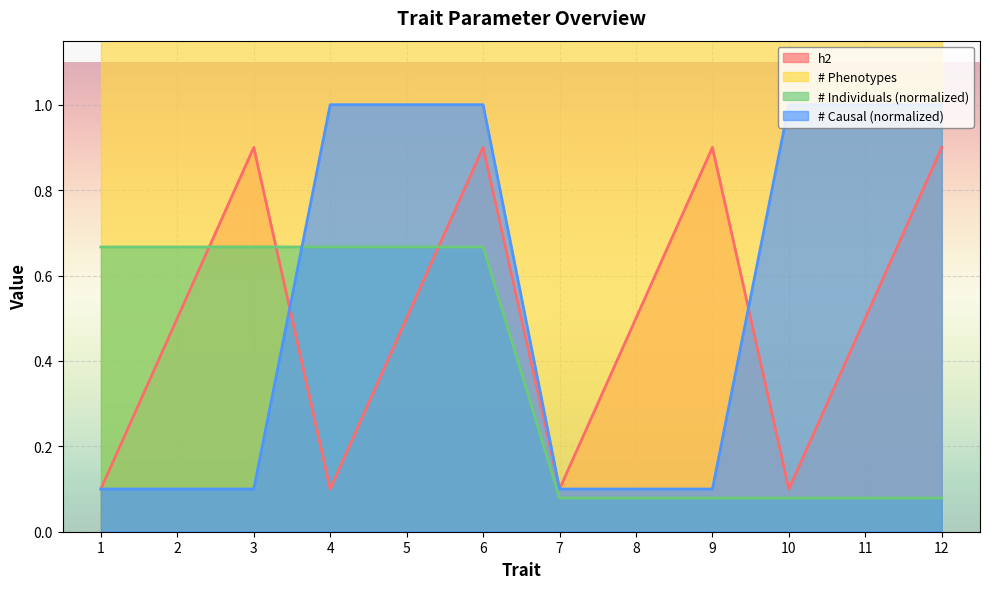

What is the sum of the # Causal (normalized) values at 4 and 7?

1.1